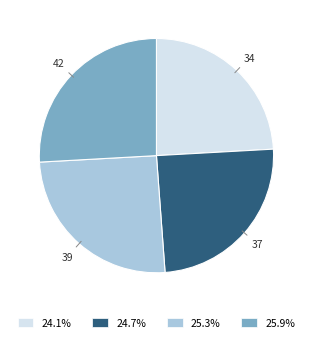

Approximately how many times larger is the value at 39 compared to 42?

1.0